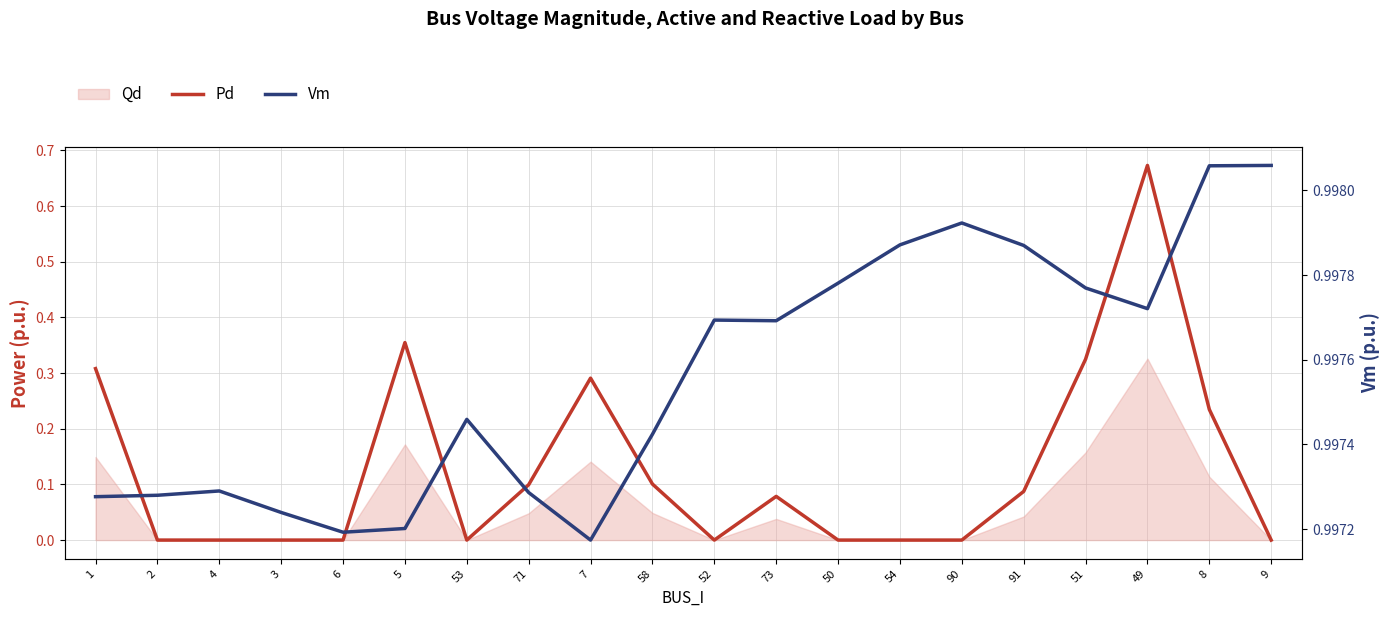

At which category does the chart reach its minimum across all series?

2